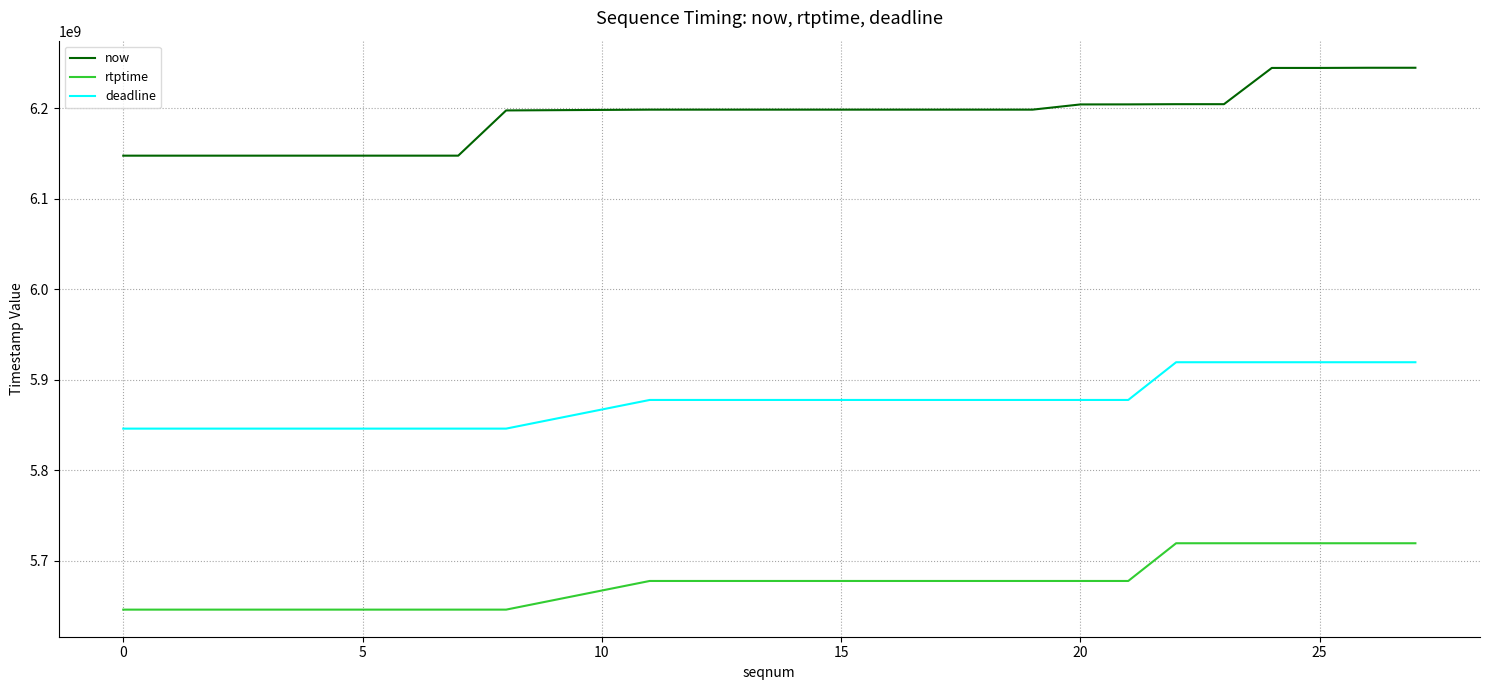

True or false: deadline and now cross at least once.

False